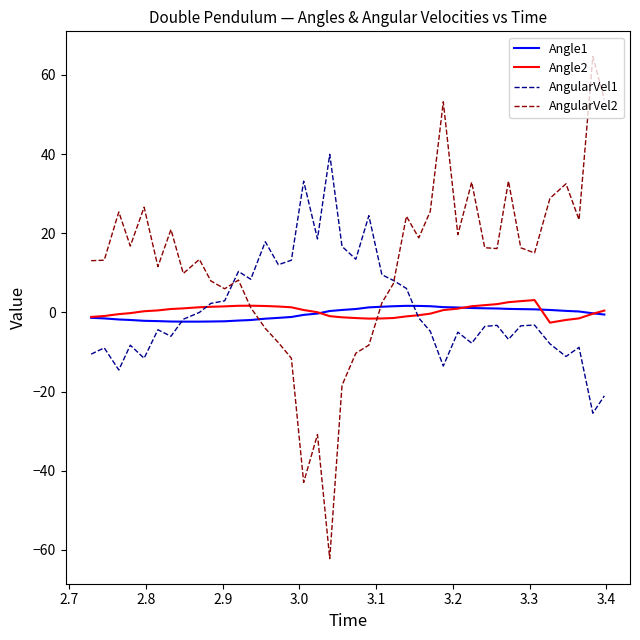

Which series has the largest range (max minus min)?

AngularVel2